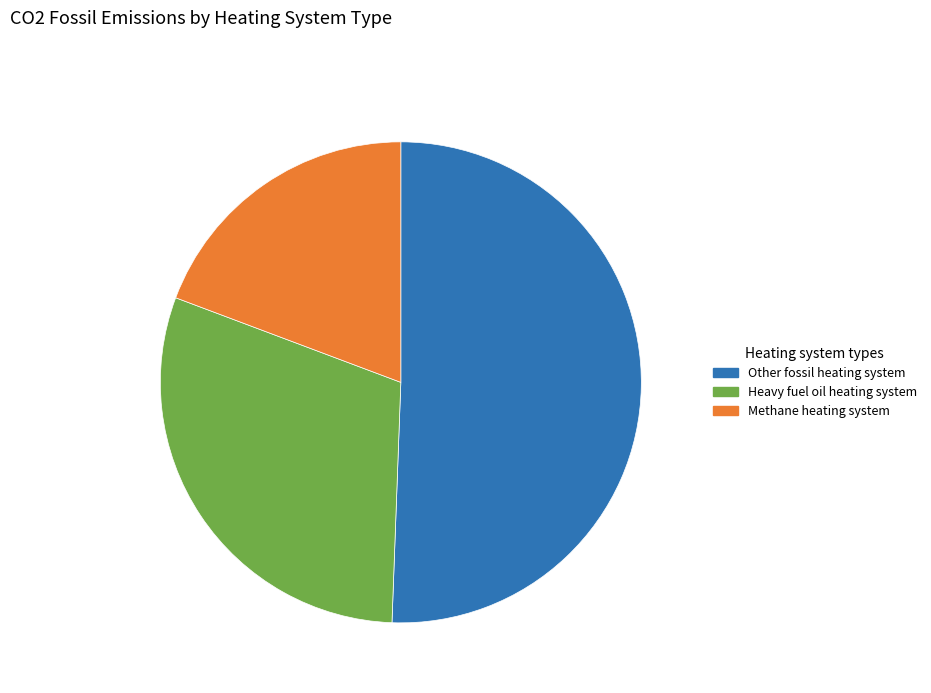

True or false: Other fossil heating system accounts for 42% of the total.

False